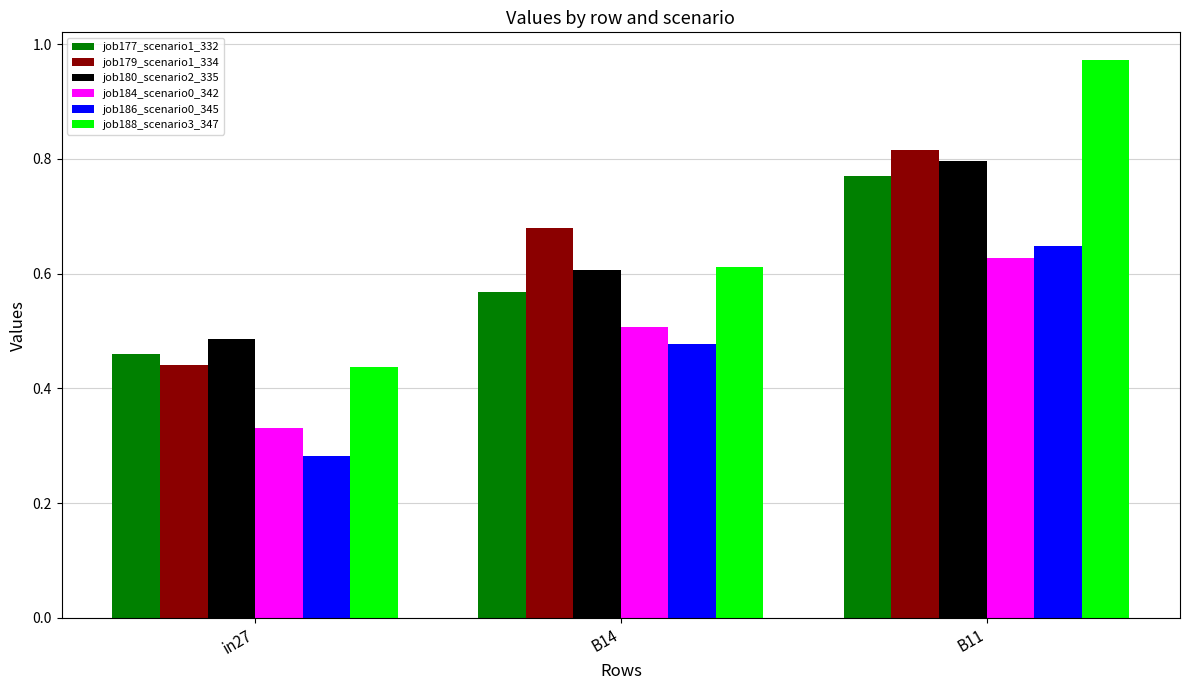

At which category is the sum across all series the highest?

B11